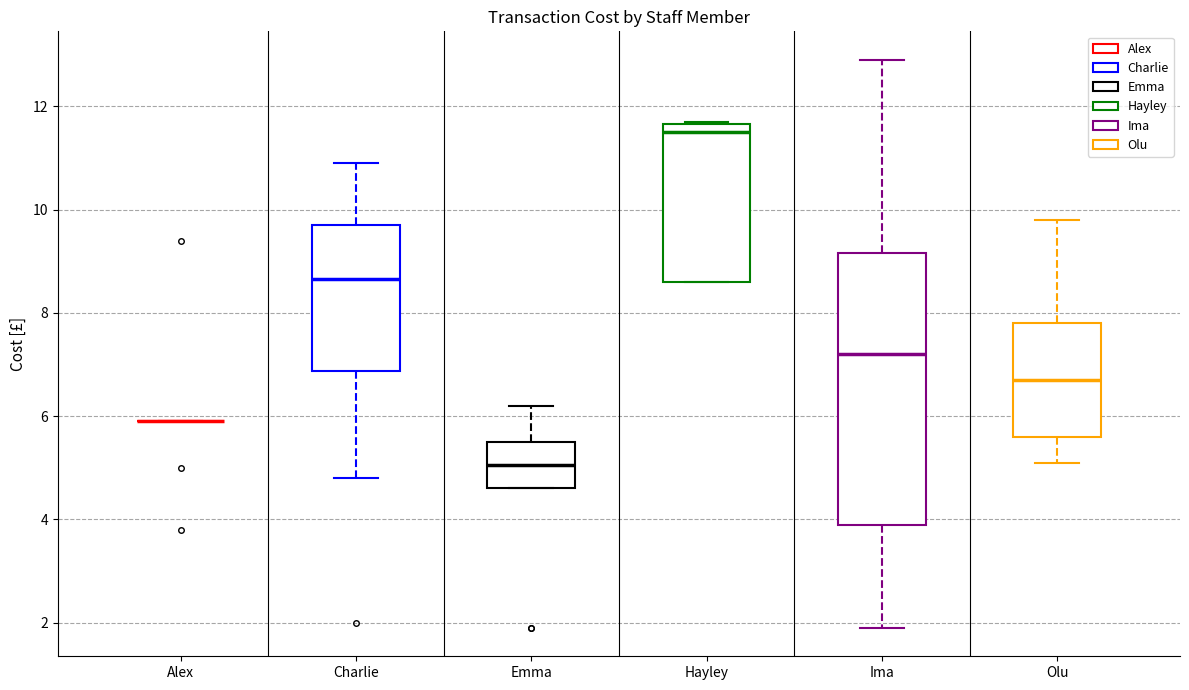

Reading left to right, read every box against the y-axis: the position of its median line, the range the box covers, and the ends of its whiskers. The values are not printed on the chart, so give them approximately, as read against the axis.

Alex: box collapsed to a line at 6.0, whiskers 6.0 to 6.0
Charlie: median 8.6, box 6.8 to 9.8, whiskers 4.8 to 11.0
Emma: median 5.0, box 4.6 to 5.6, whiskers 4.6 to 6.2
Hayley: median 11.6 (just below the box's upper edge), box 8.6 to 11.6, whiskers 8.6 to 11.8
Ima: median 7.2, box 4.0 to 9.2, whiskers 2.0 to 13.0
Olu: median 6.8, box 5.6 to 7.8, whiskers 5.2 to 9.8